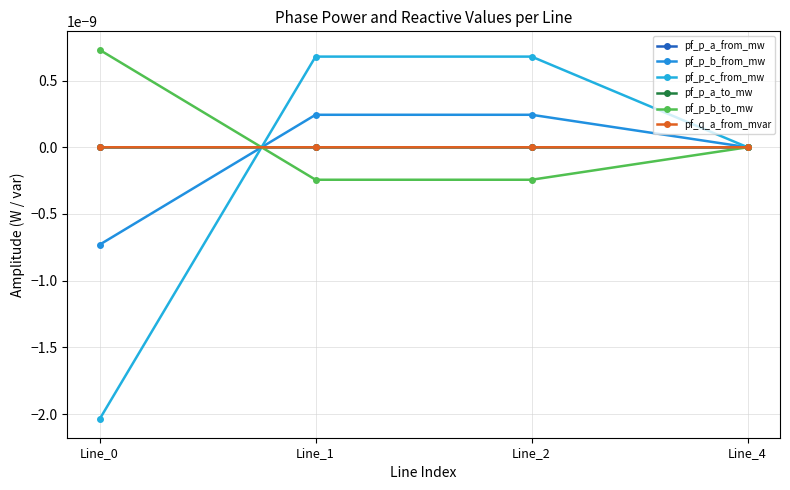

Is this an area chart (filled region under the line)?

No